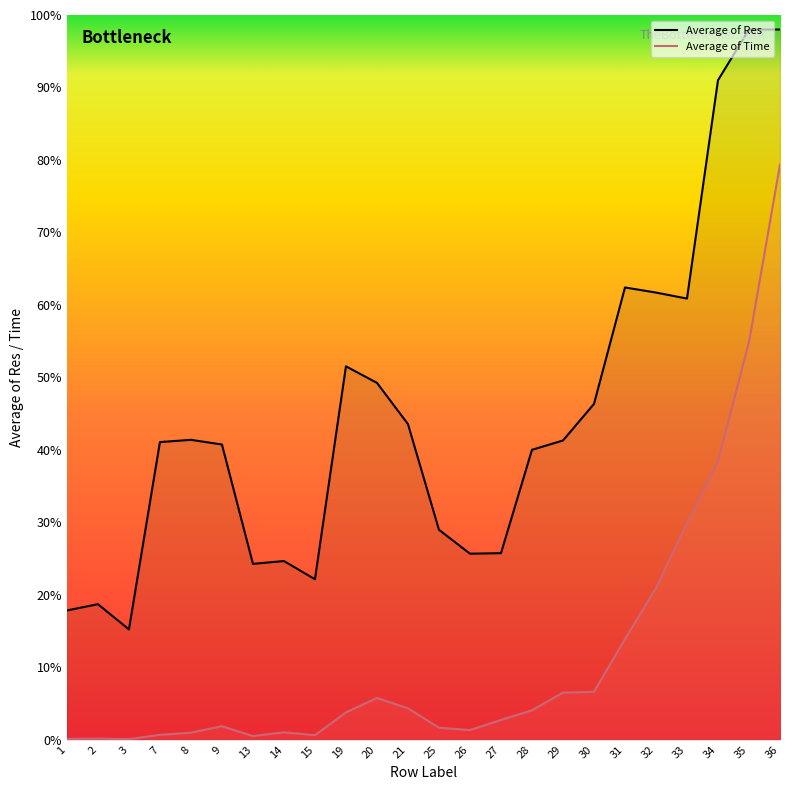

Reading left to right, what are all the values shown in this chart?

Average of Time: 1=0.1	2=0.1	3=0.1	7=0.7	8=1.0	9=1.9	13=0.5	14=1.0	15=0.6	19=3.8	20=5.8	21=4.3	25=1.6	26=1.3	27=2.7	28=4.1	29=6.5	30=6.6	31=13.9	32=20.9	33=29.9	34=38.4	35=54.9	36=79.4
Average of Res: 1=17.8	2=18.7	3=15.2	7=41.1	8=41.4	9=40.7	13=24.3	14=24.6	15=22.1	19=51.5	20=49.2	21=43.5	25=29.0	26=25.7	27=25.7	28=40.0	29=41.3	30=46.3	31=62.4	32=61.7	33=60.9	34=91.0	35=98.0	36=98.0